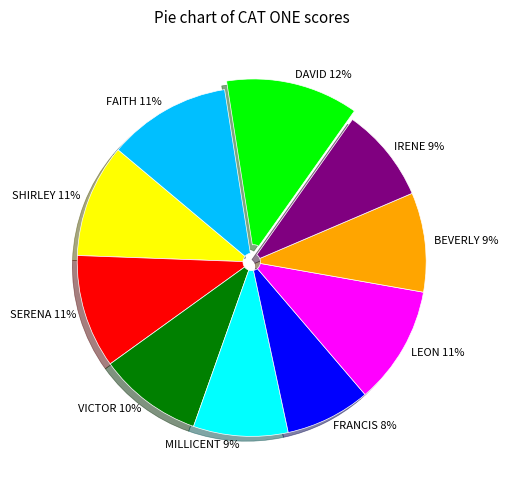

Which slice is the largest?

DAVID